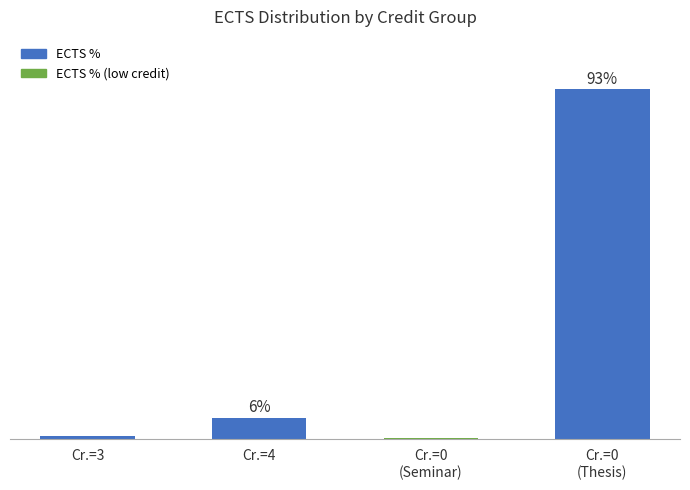

Between Cr.=3 and Cr.=0
(Thesis), which is larger?

Cr.=0
(Thesis)